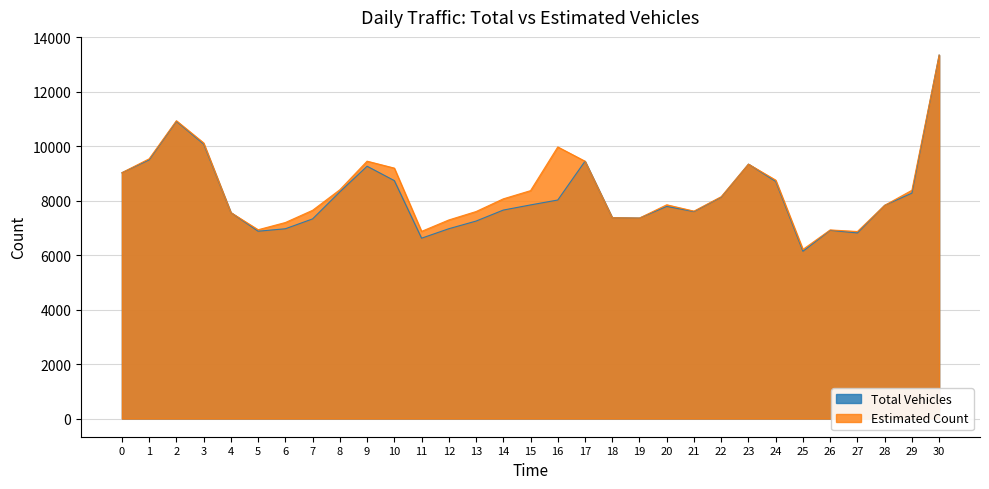

Between 2 and 22, which series saw the biggest shift?

Estimated Count